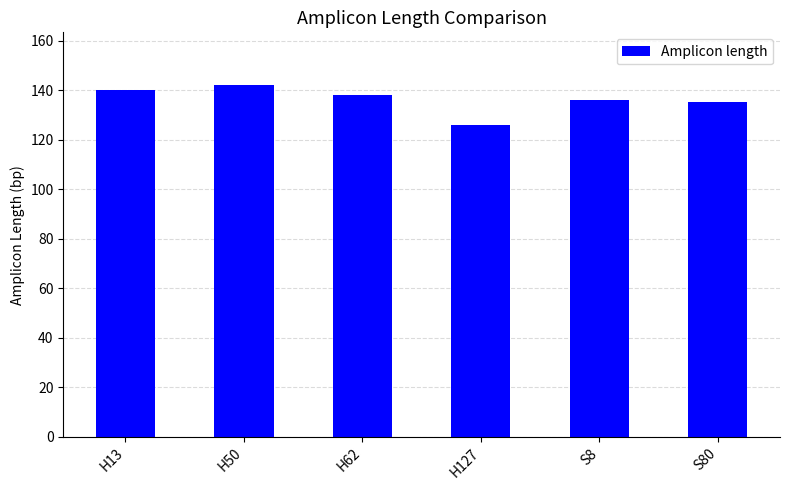

What is the label of the 5th bar from the left?

S8